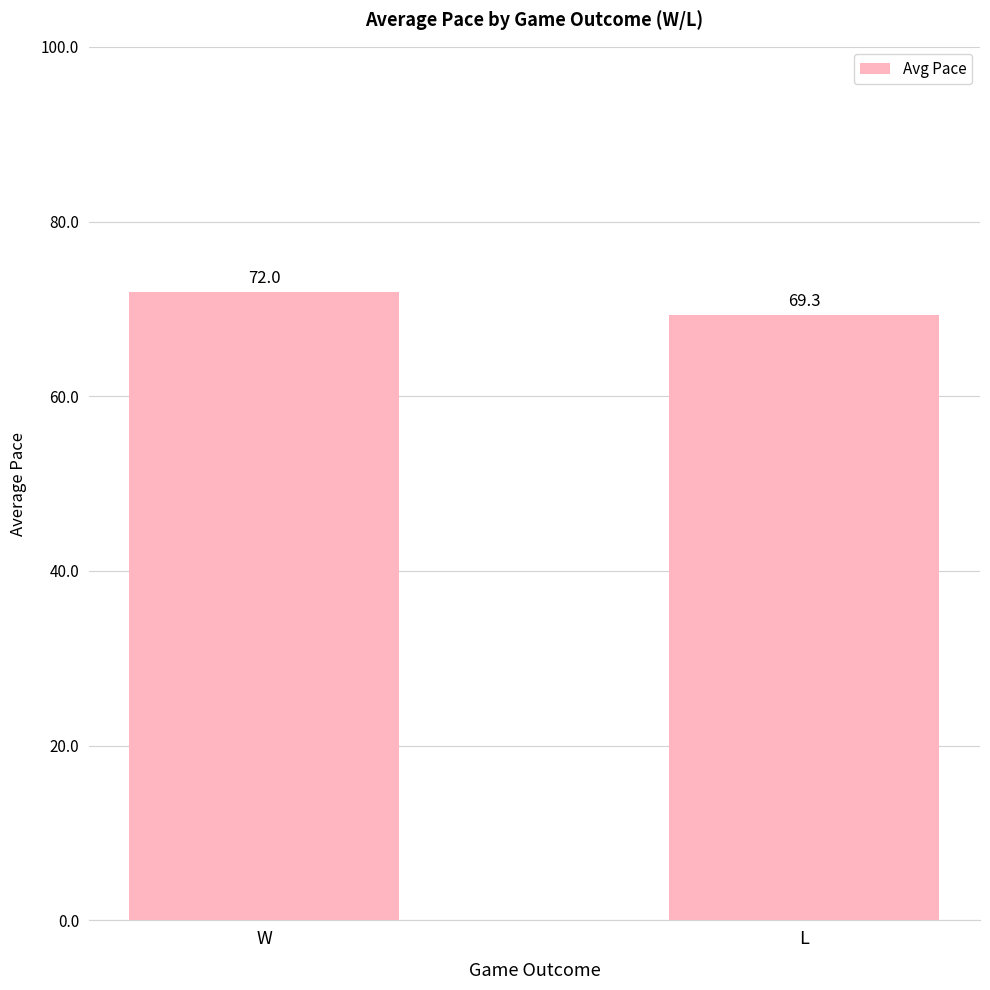

Count the number of values greater than 71.

1